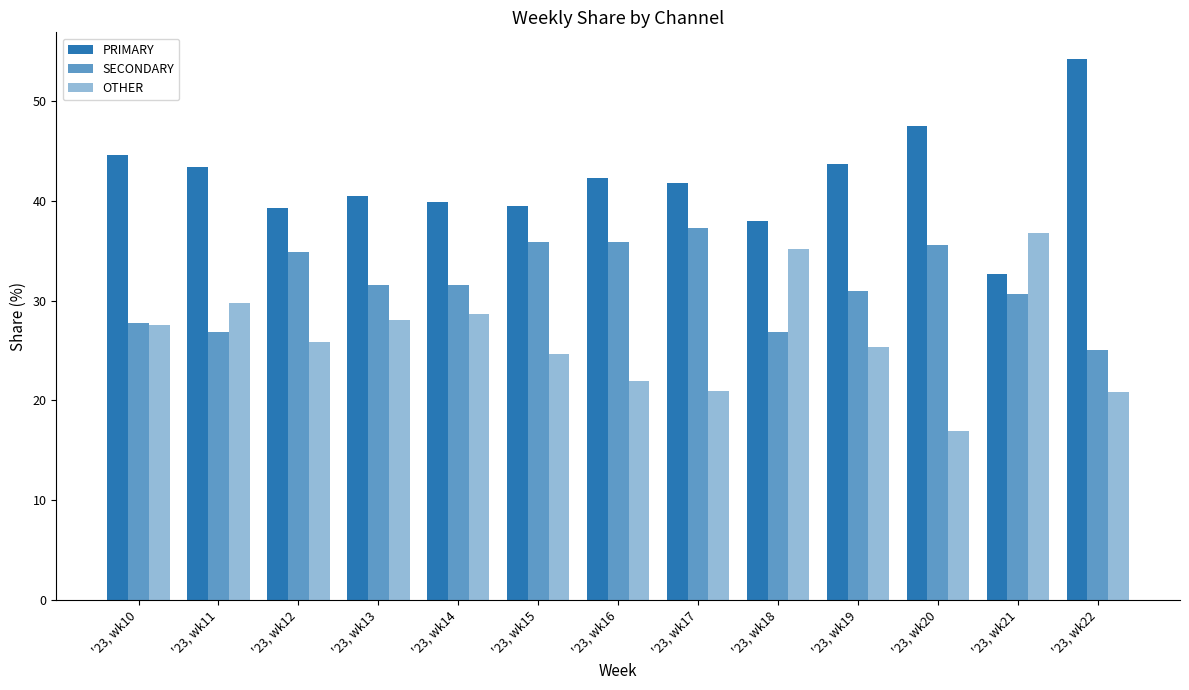

What is the value of the OTHER bar at the 1st from the left?

27.6